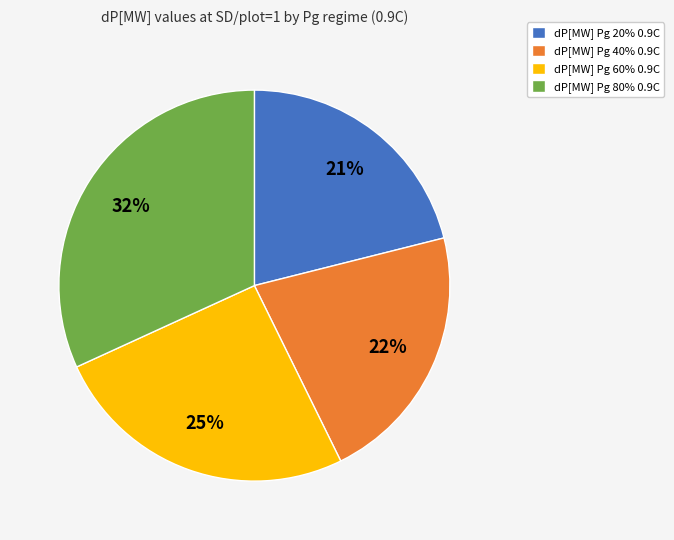

Rank the categories by value from highest to lowest.

dP[MW] Pg 80% 0.9C, dP[MW] Pg 60% 0.9C, dP[MW] Pg 40% 0.9C, dP[MW] Pg 20% 0.9C